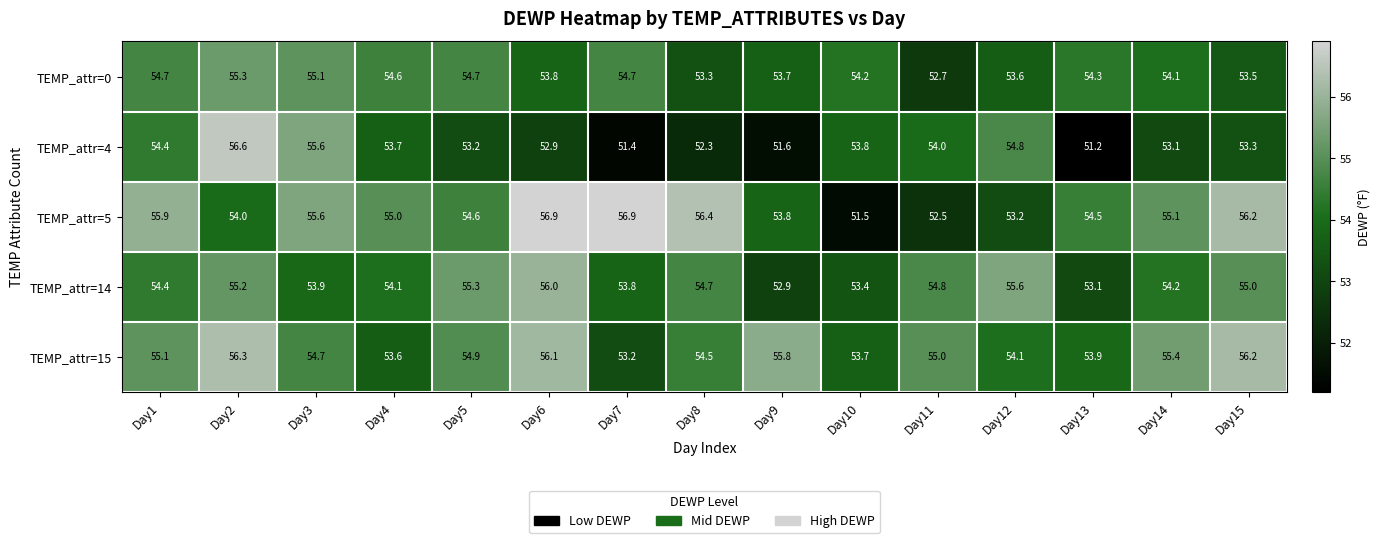

What is the total value across all series at Day10?

266.6